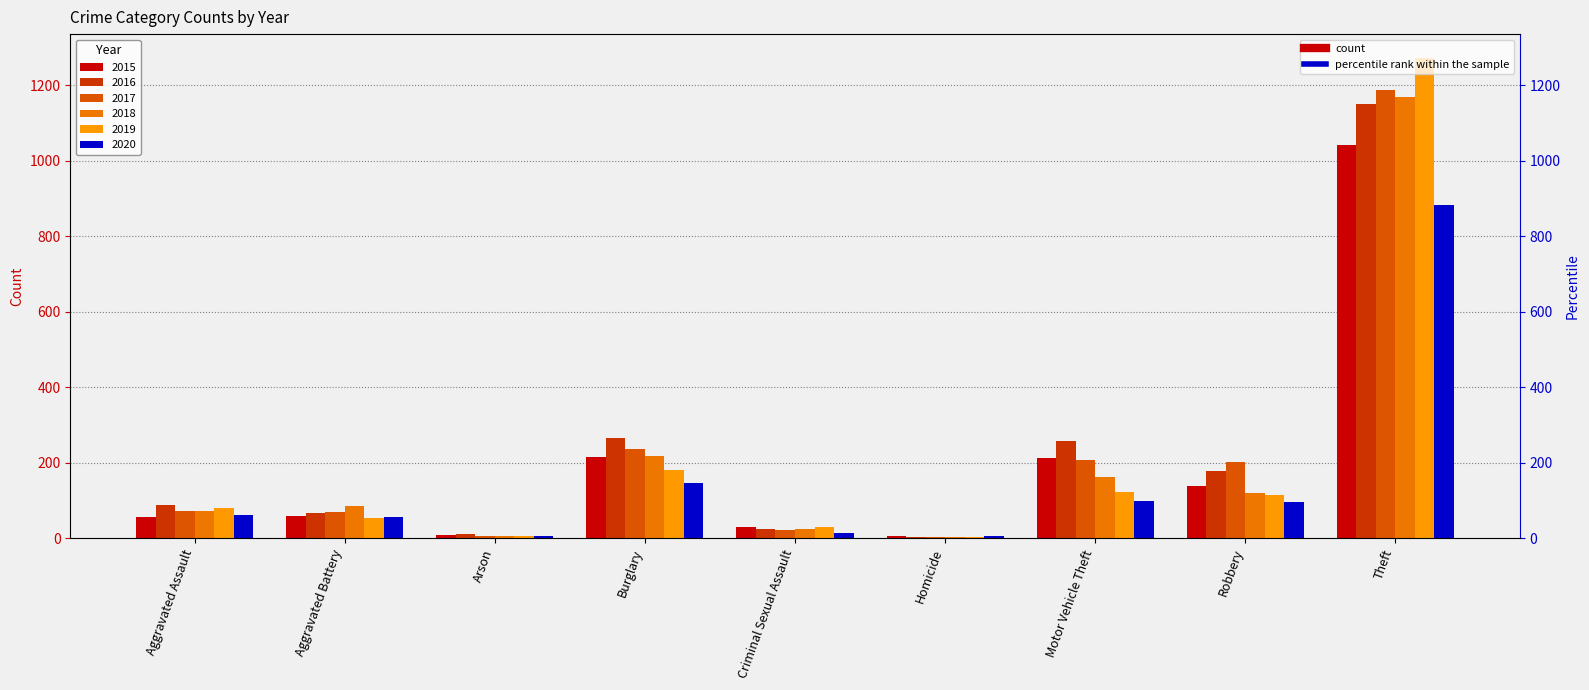

At which category is the sum across all series the highest?

Theft